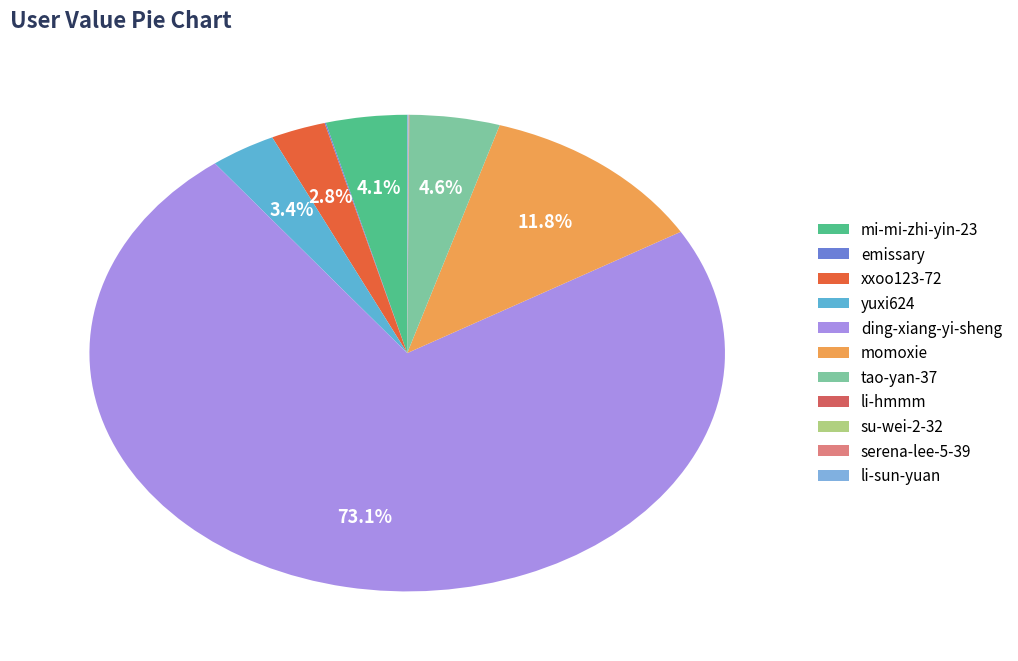

What percentage is the ding-xiang-yi-sheng slice, to the nearest percent?

73%